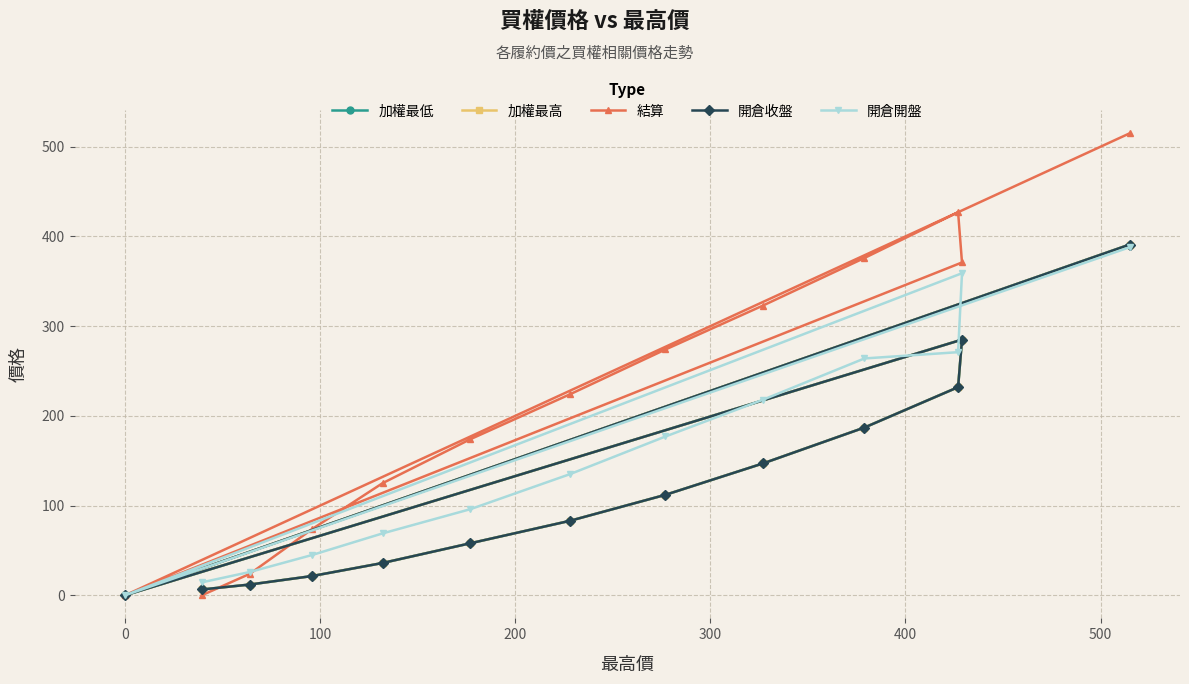

True or false: 加權最低 and 開倉收盤 intersect in this chart.

False